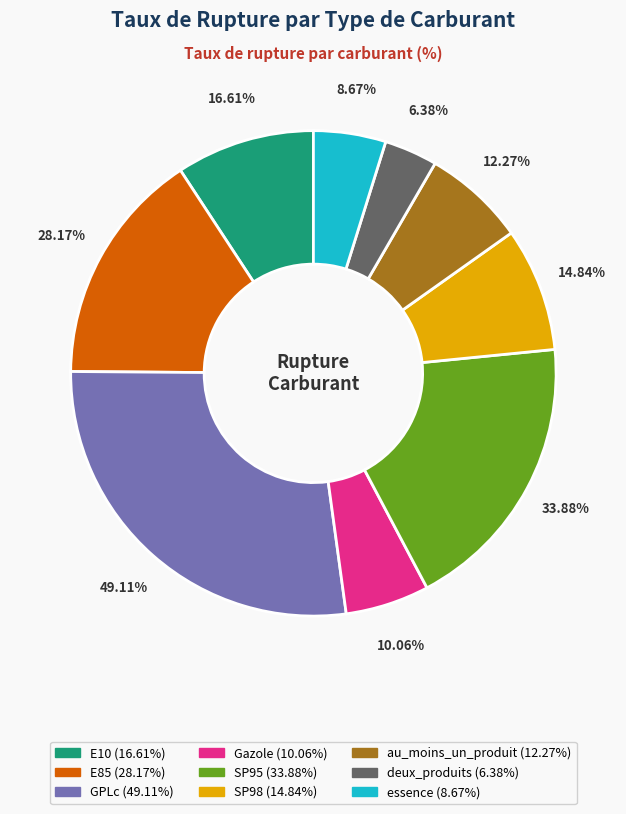

To the nearest percent, what percentage of the pie is Gazole?

6%